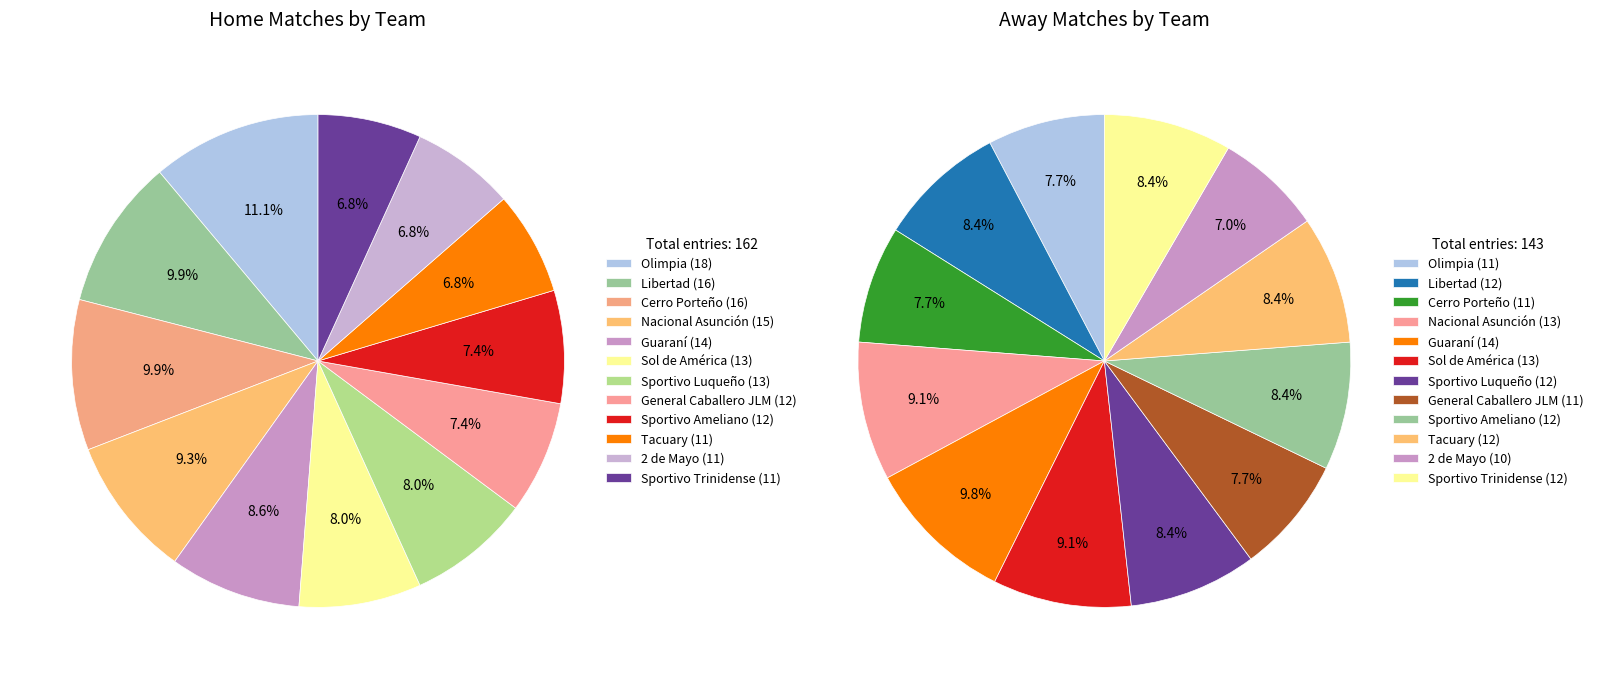

To the nearest percent, what is the difference between the Nacional Asunción and Sol de América slice percentages?

1%